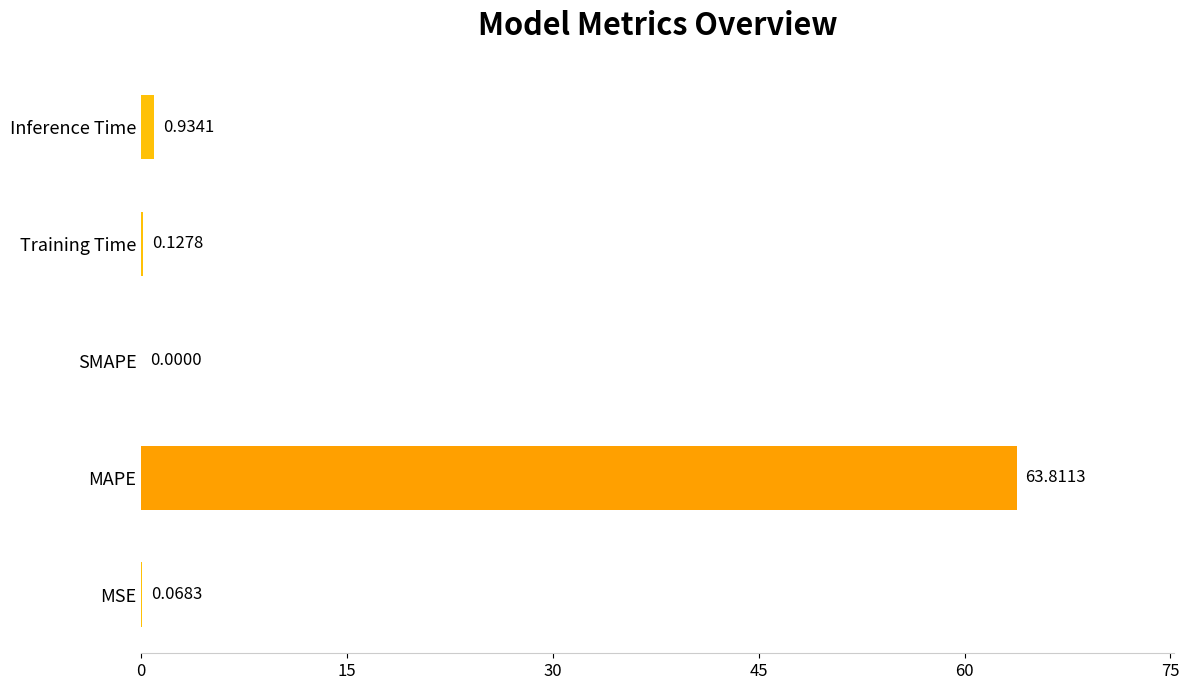

Between Training Time and MSE, which is larger?

Training Time